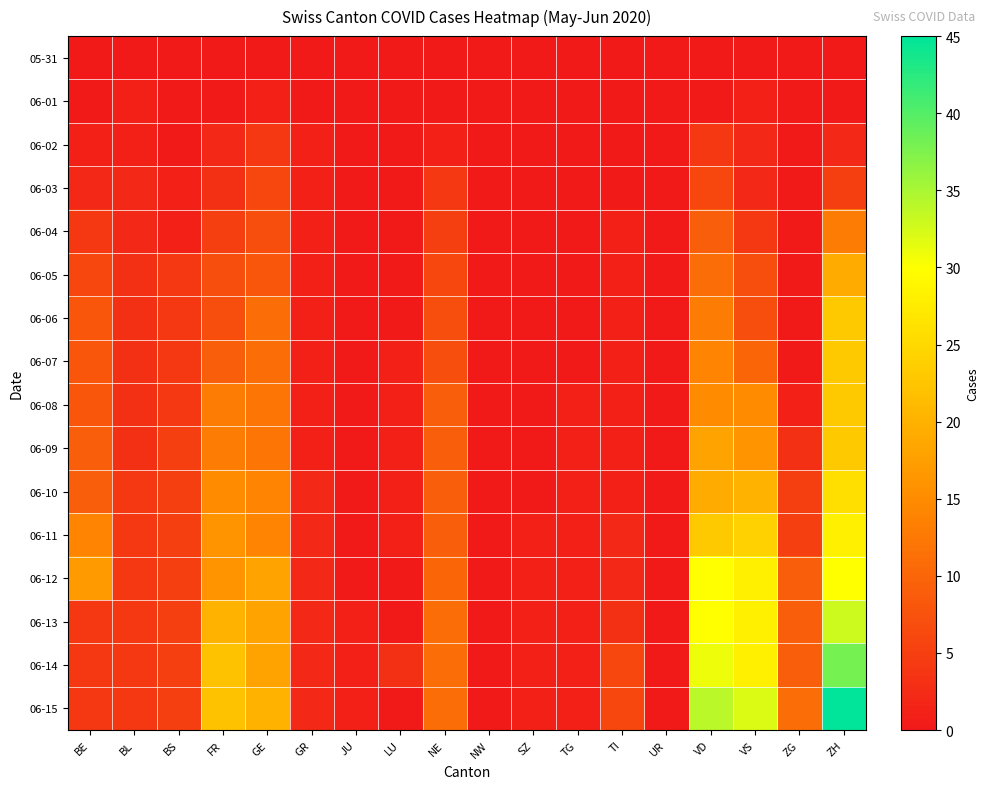

Which series has the largest range (max minus min)?

06-15